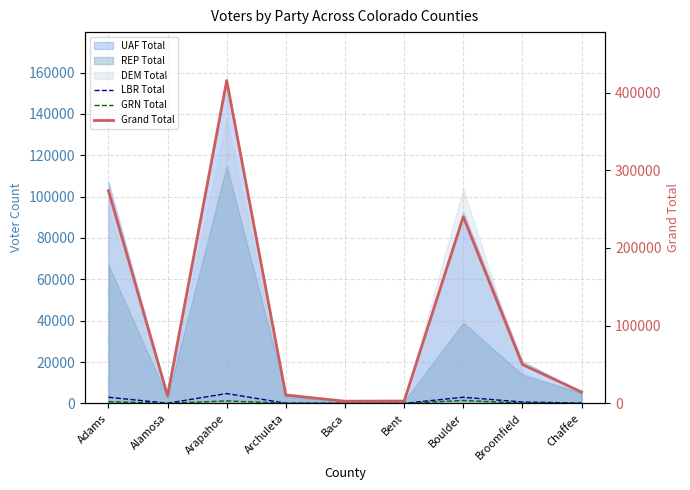

What is the label of the 1st point from the right?

Chaffee